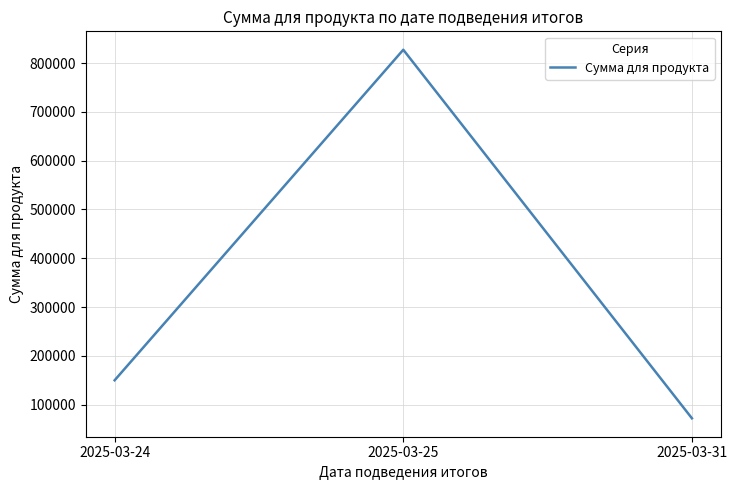

Is it true that the value at 2025-03-31 is 22892.6?

False